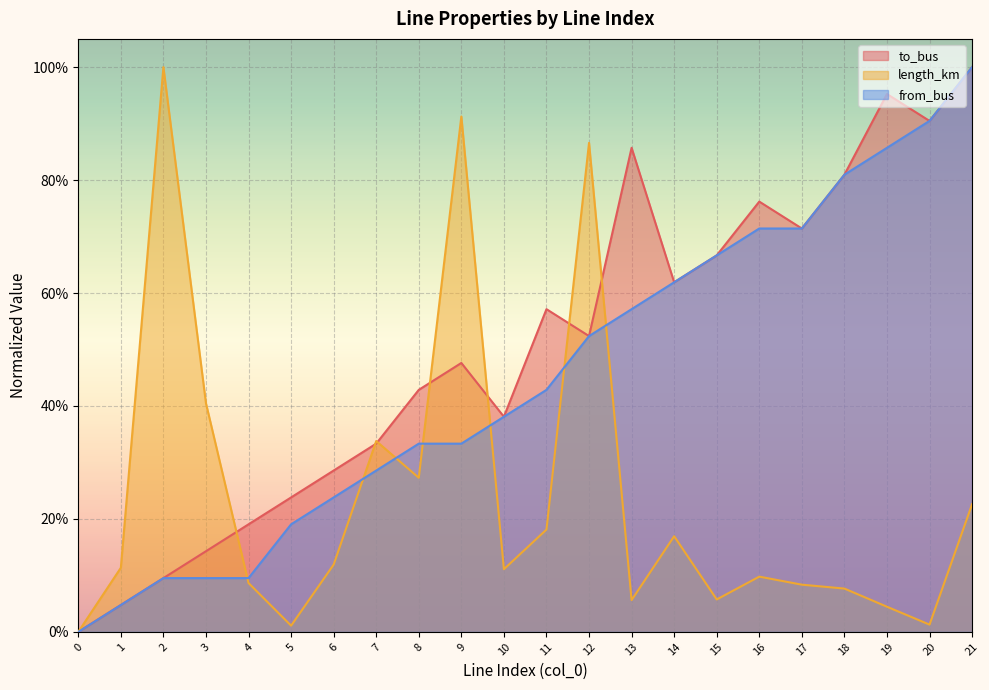

What is the difference between the maximum and minimum values in the from_bus series?

1.0